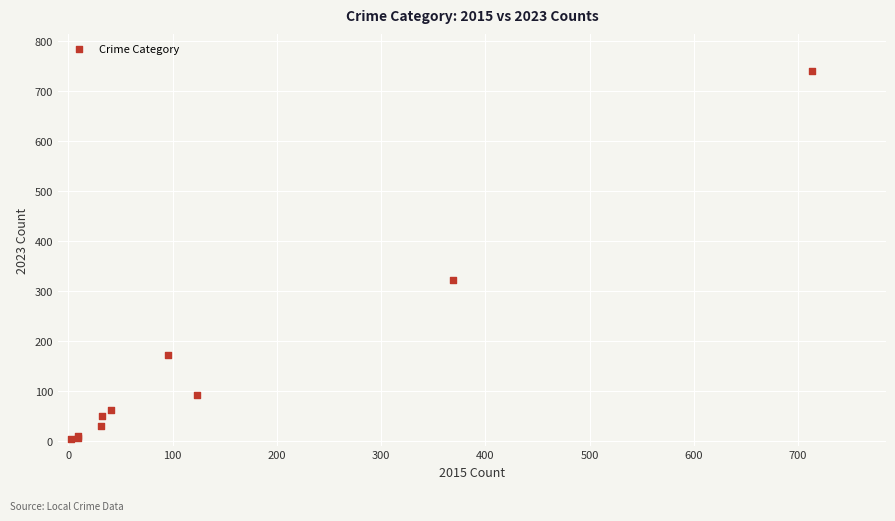

What Y value in the scatter plot is closest to 372?

321